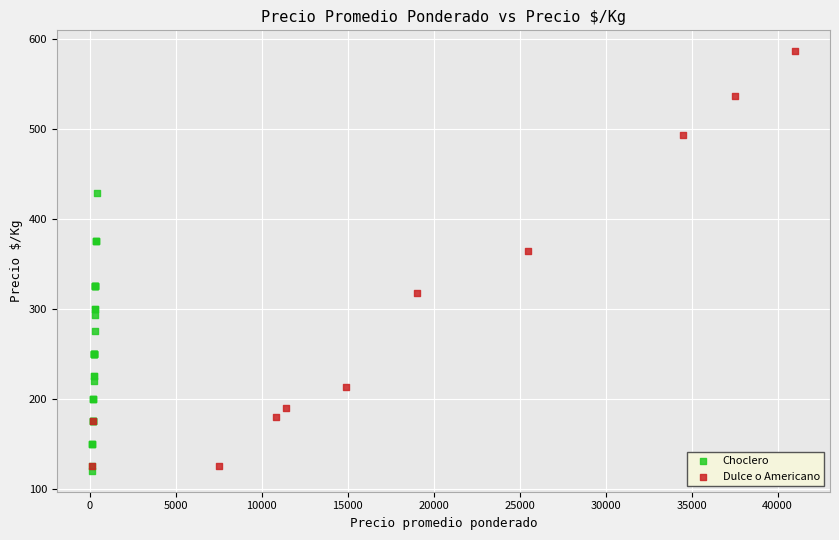

Which series has the largest Y range (max minus min)?

Dulce o Americano